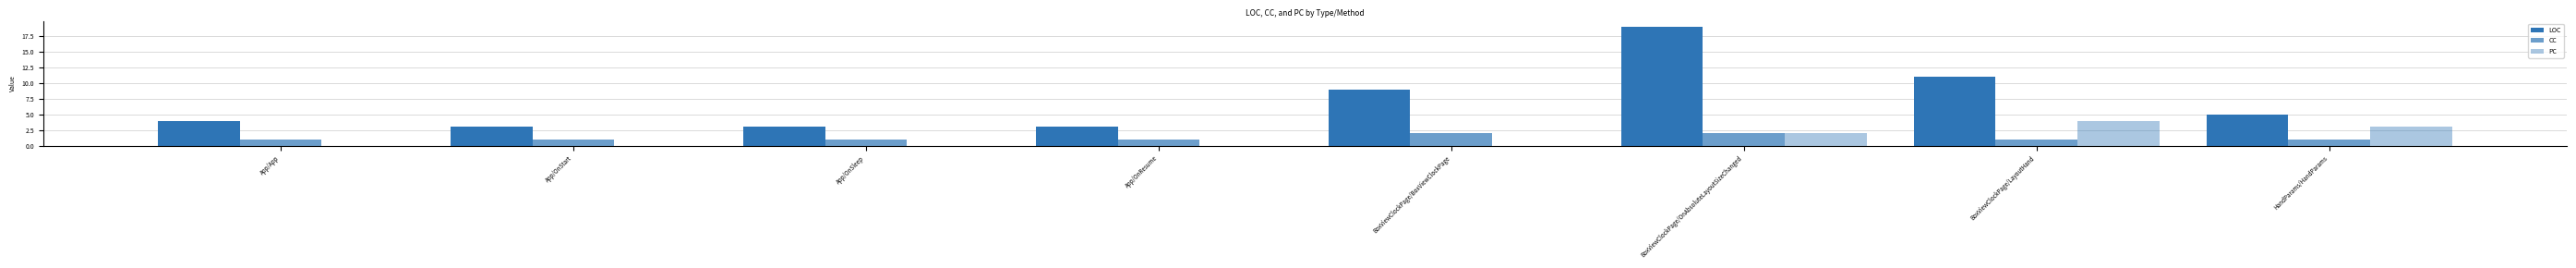

What value does the CC series have at BoxViewClockPage/OnAbsoluteLayoutSizeChanged?

2